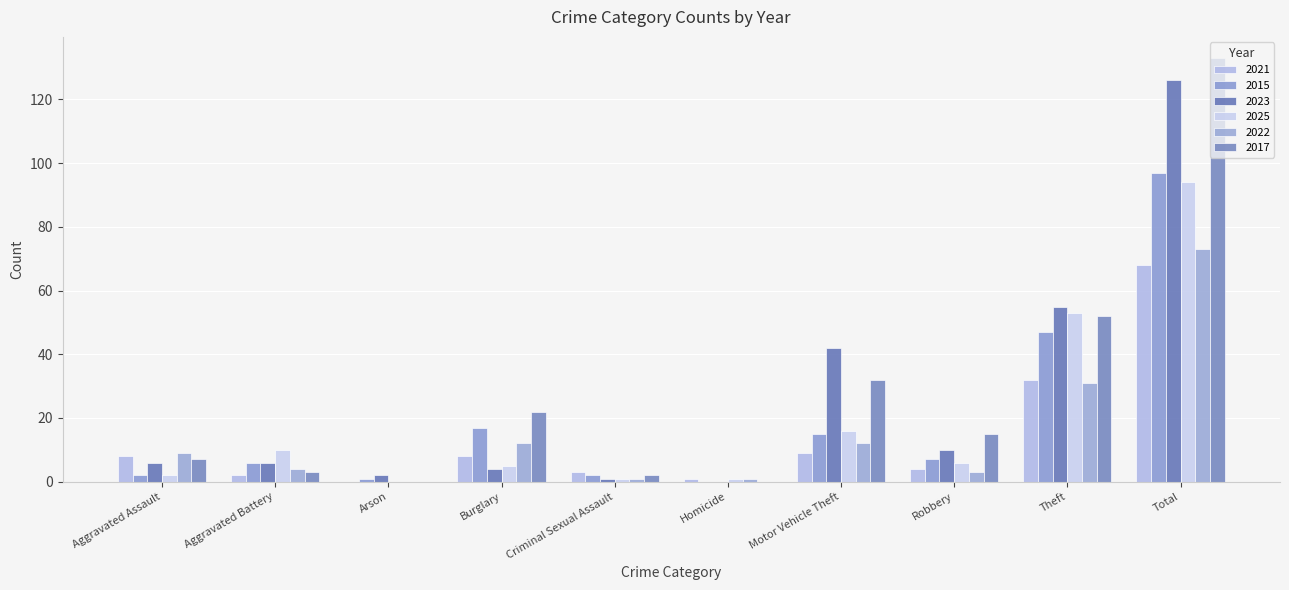

Is it true that 2025 equals 2 at Aggravated Battery?

False